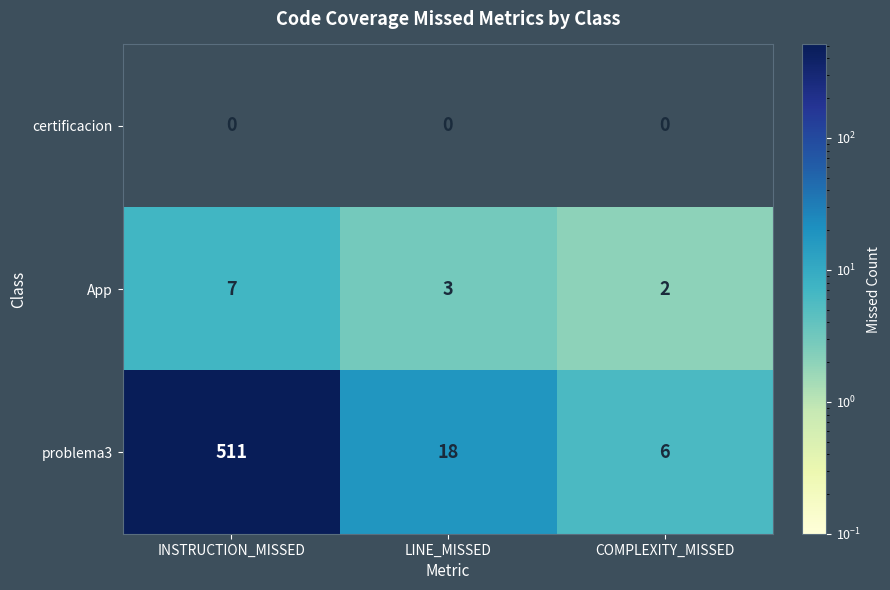

Reading right to left, transcribe all the data shown in this chart.

certificacion: 0	0	0
App: 2	3	7
problema3: 6	18	511